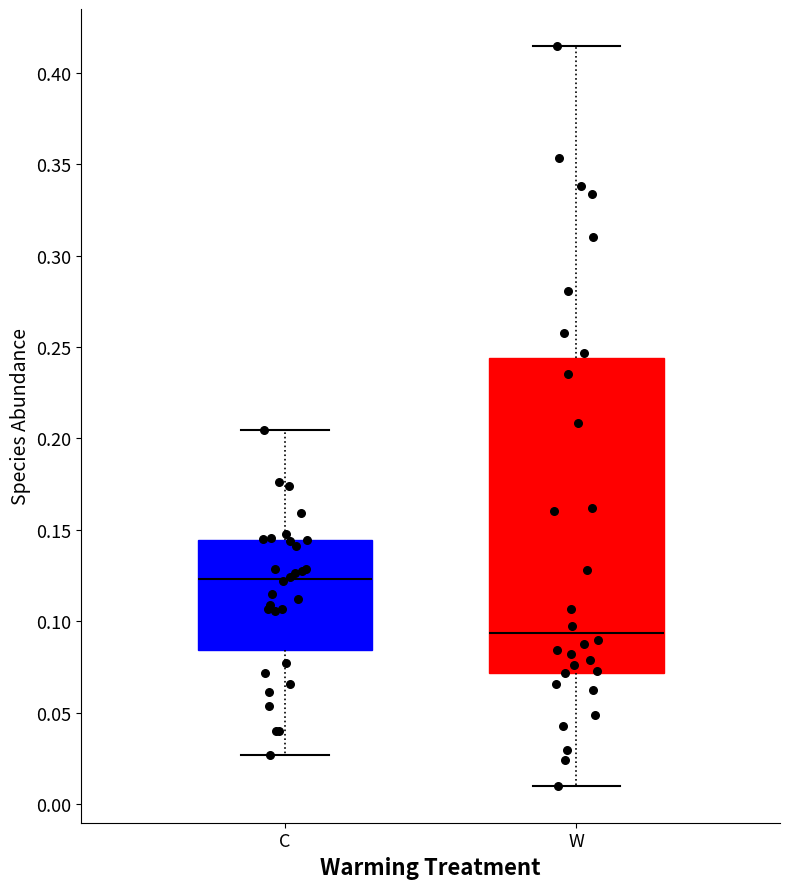

Which box's median line is the lowest?

W